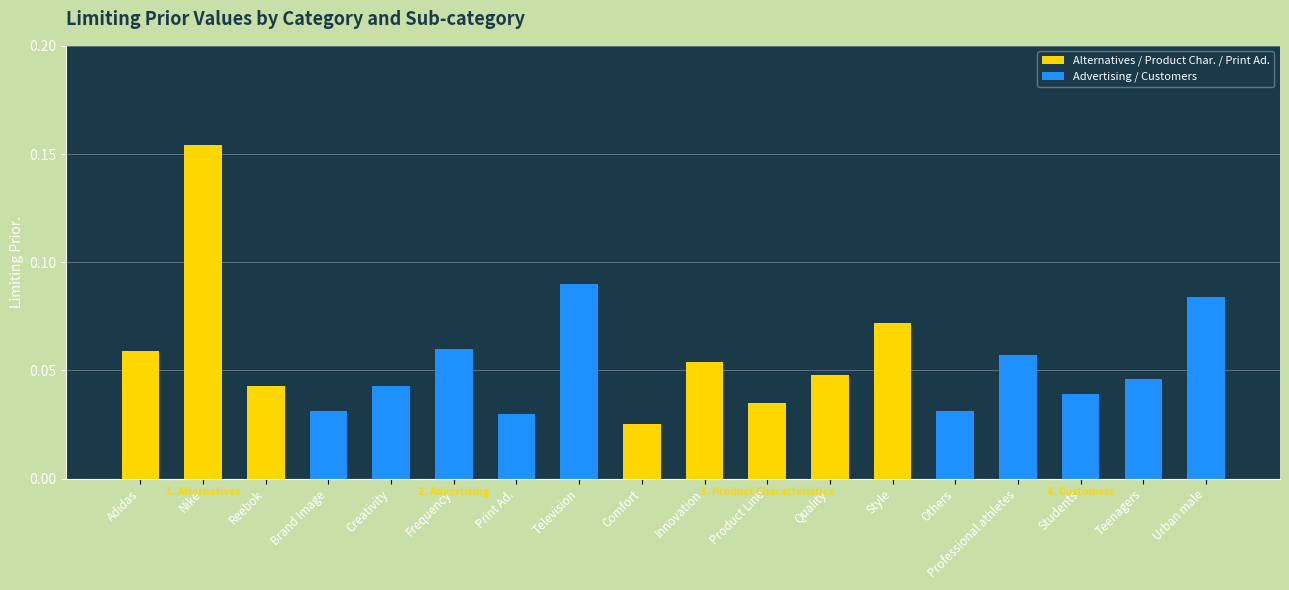

What is the sum of all values?

1.0